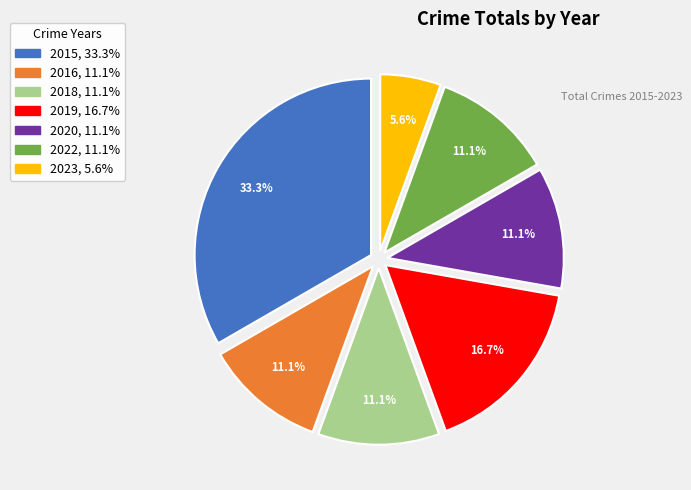

To the nearest percent, what percentage of the pie is 2019?

17%